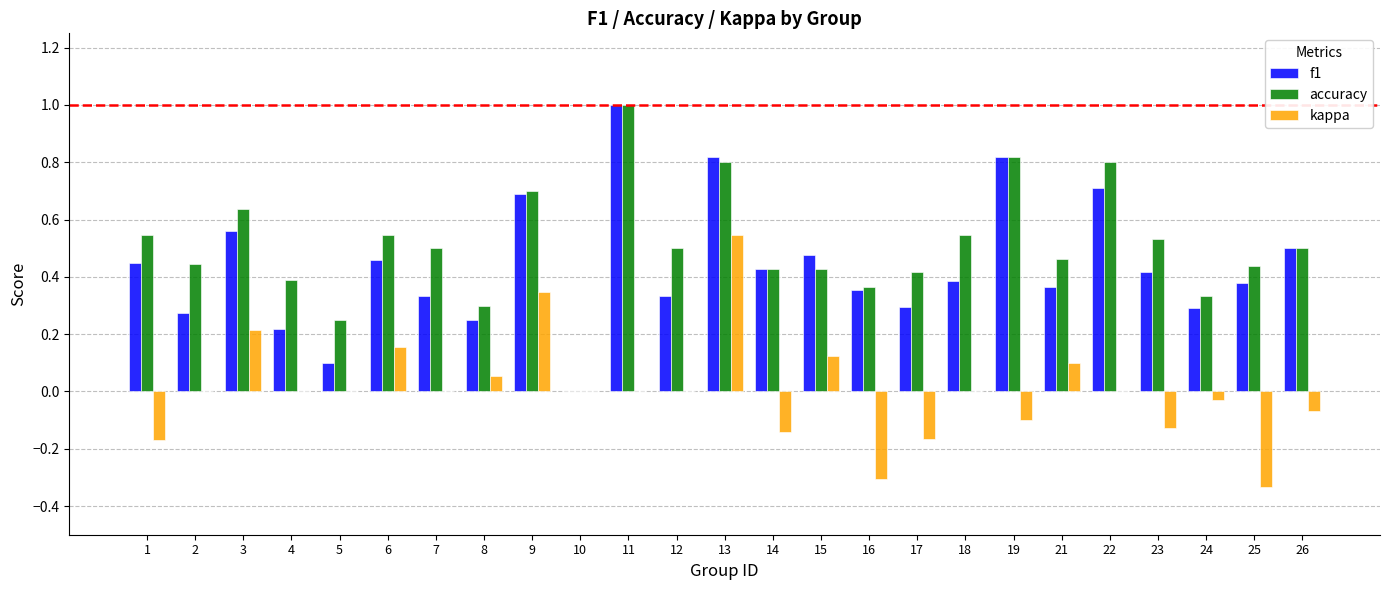

At which category is the sum across all series the highest?

13